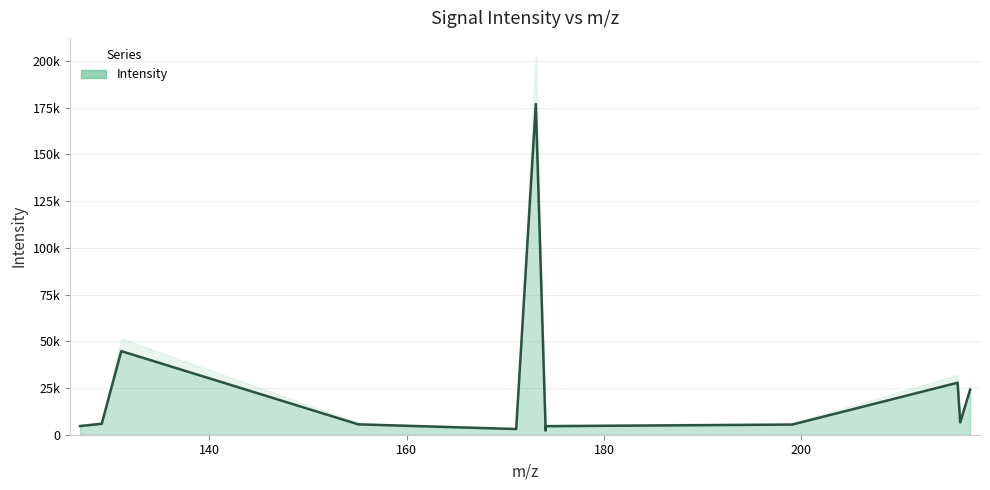

Does the chart have visible grid lines?

Yes